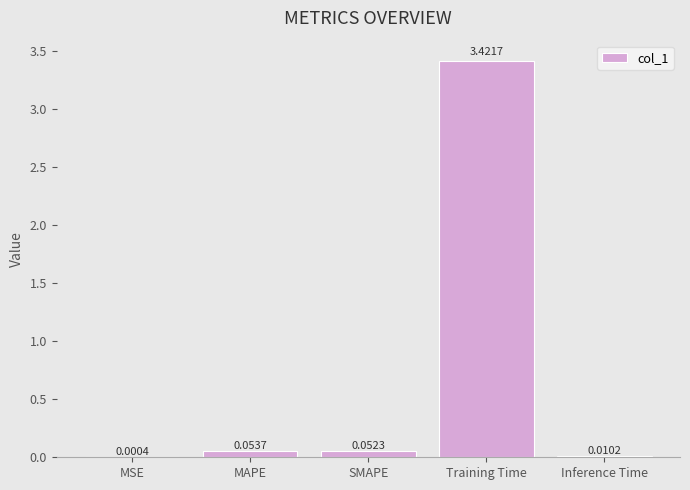

Between Inference Time and SMAPE, which is larger?

SMAPE